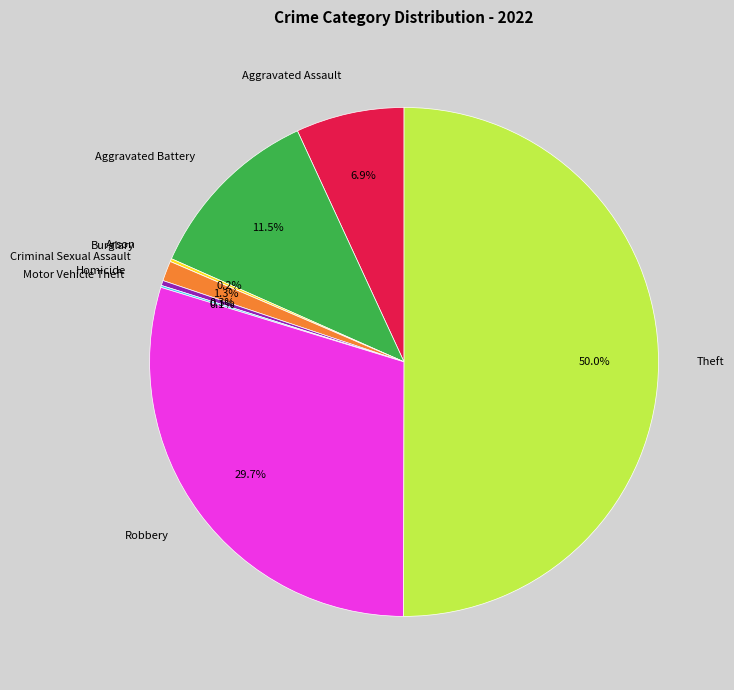

What portion of the pie excludes Robbery?

70.3%